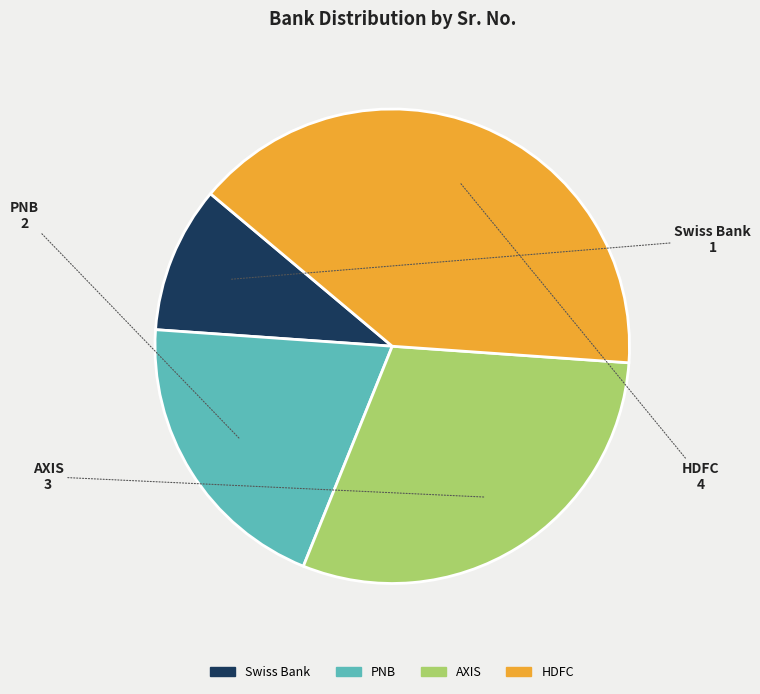

Does PNB represent more than half of the total?

No